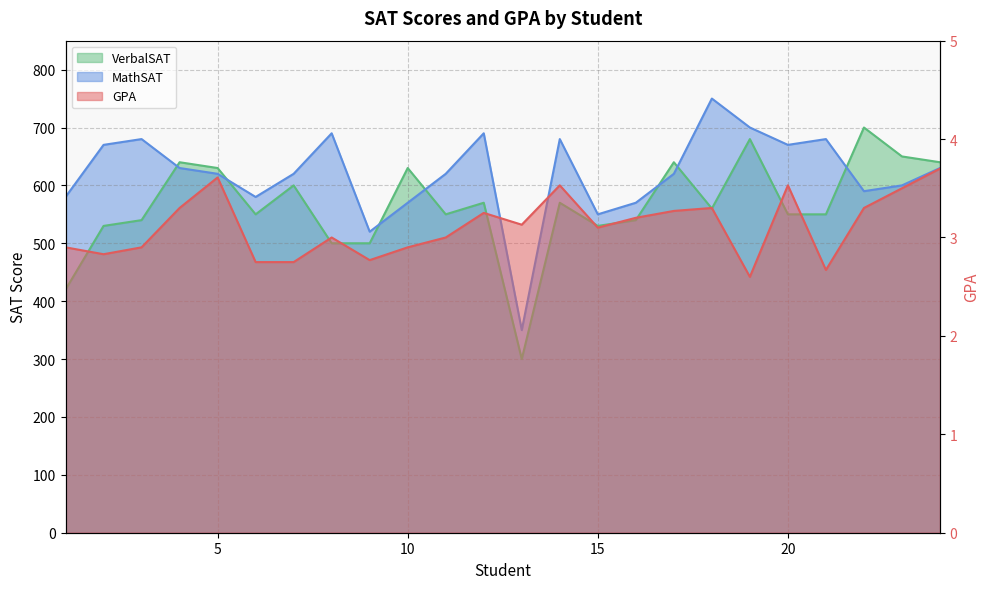

Does the chart have visible grid lines?

Yes